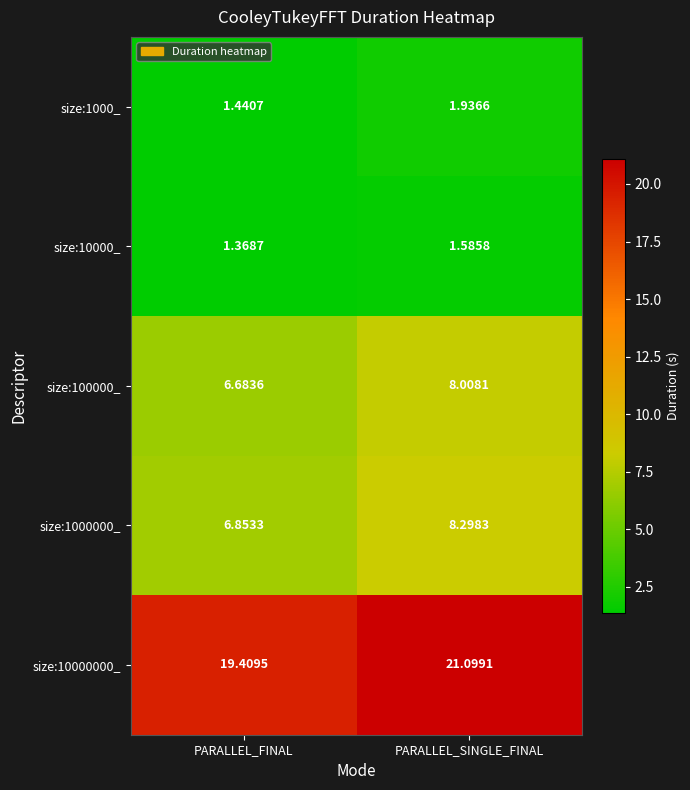

Count the number of data series in this chart.

5